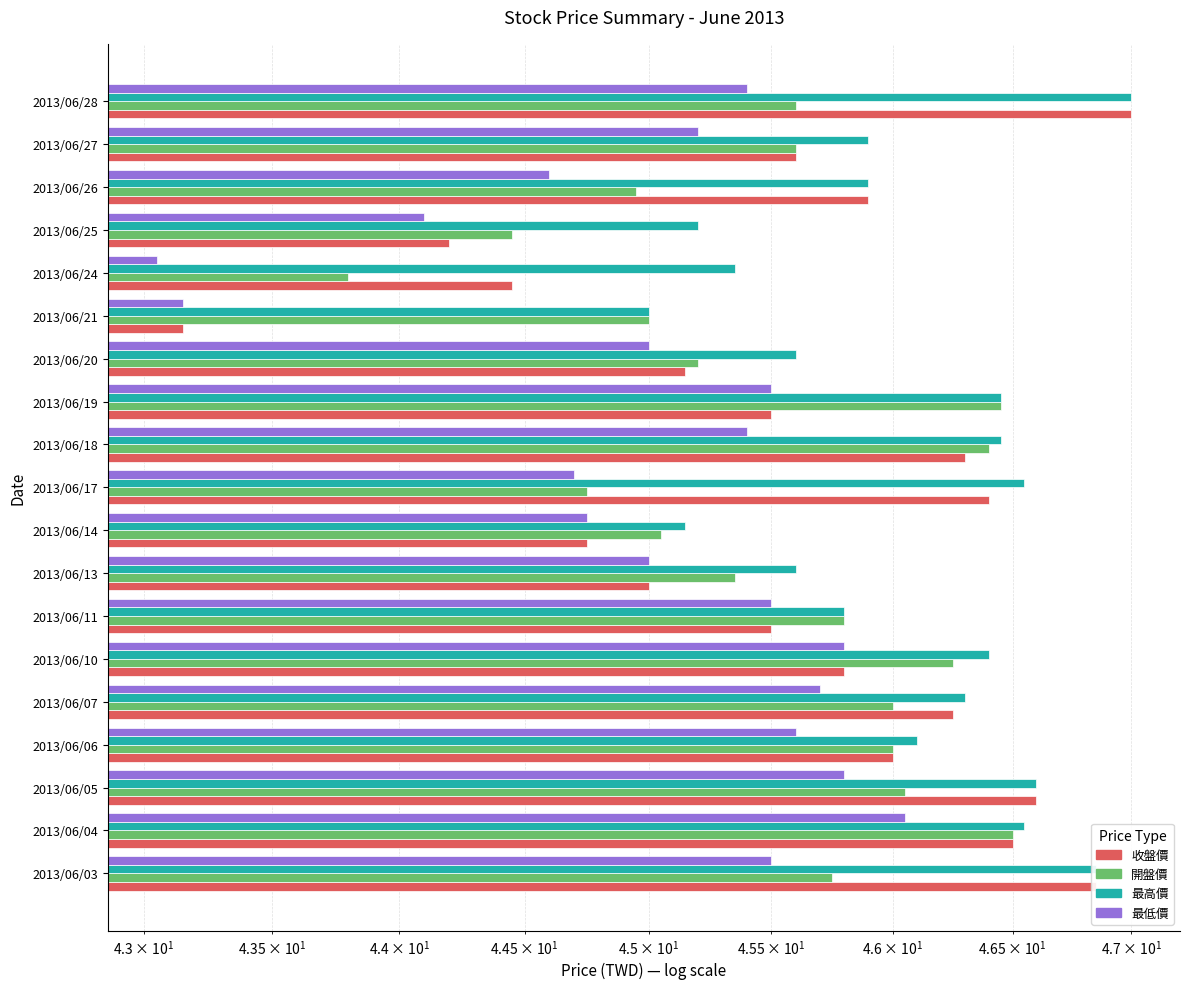

How many bars are there in each group?

4